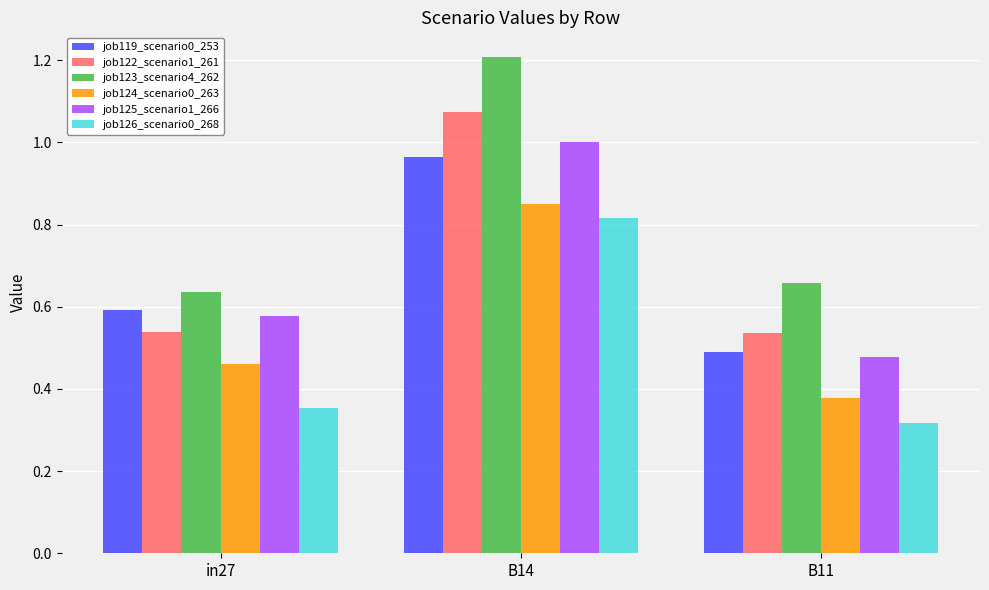

What is the sum of all job125_scenario1_266 values?

2.1